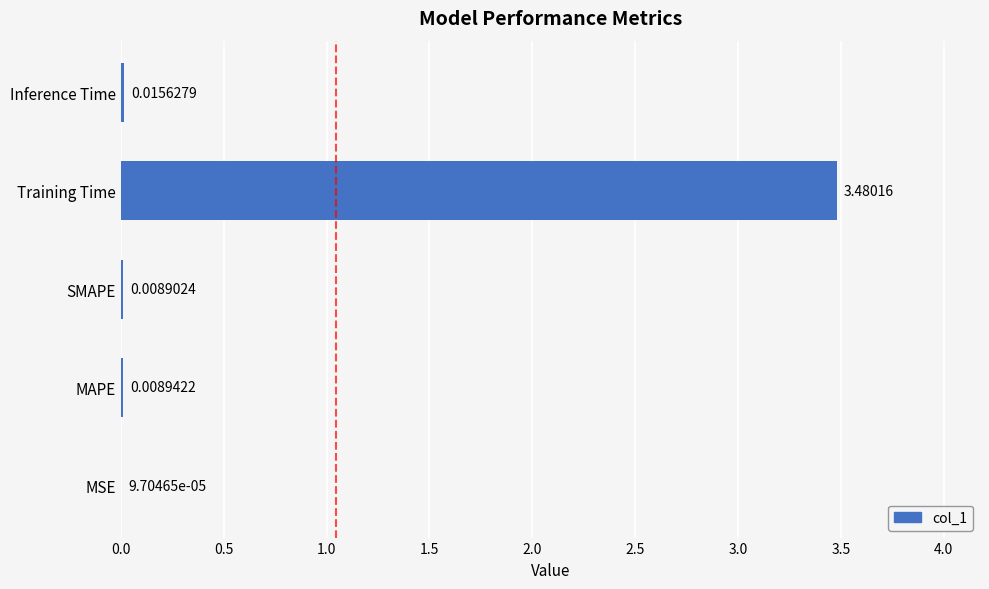

Which has a higher value, MAPE or SMAPE?

MAPE